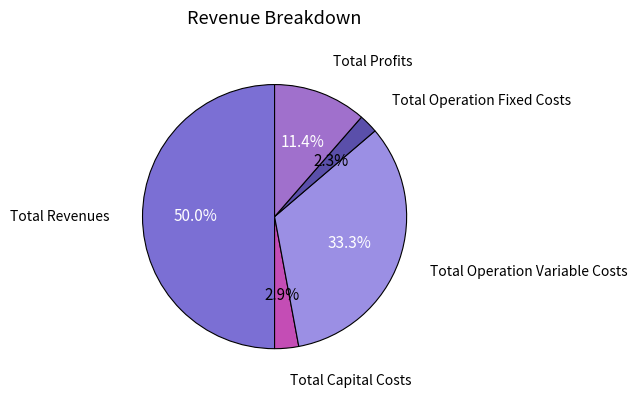

How many slices are in this pie chart?

5